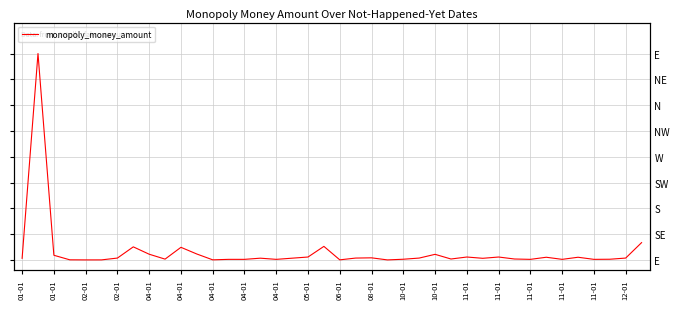

What is the maximum value shown in the chart?

1.0